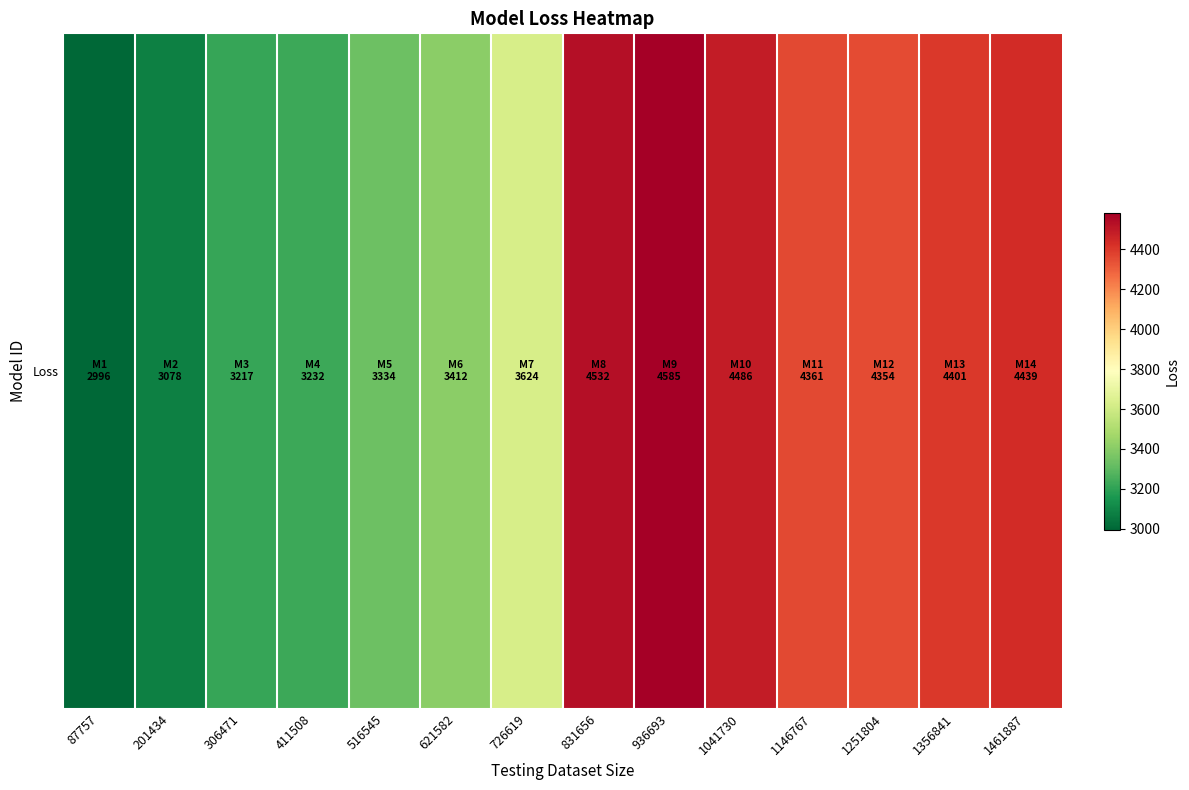

Is it true that the value at 831656 is 6025.5?

False